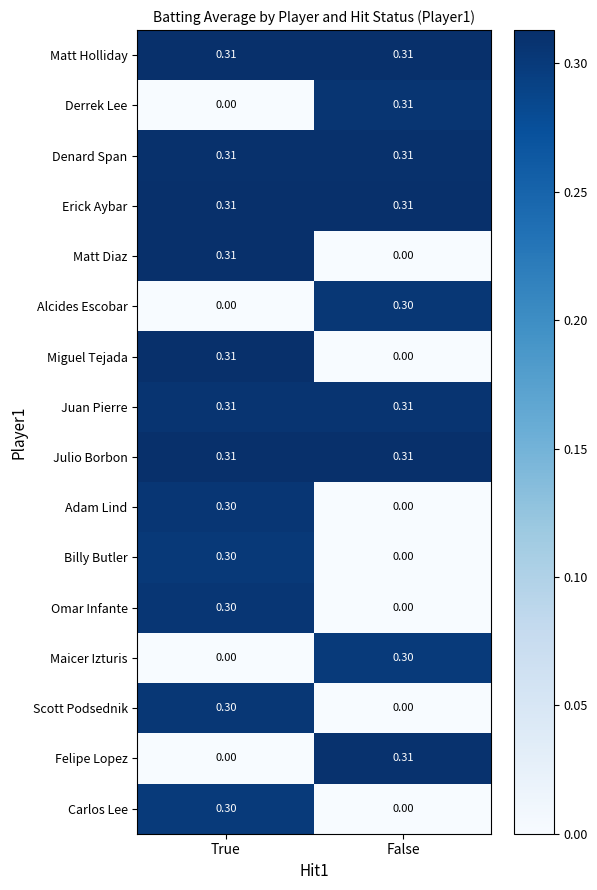

List the labels in order of Adam Lind value, largest first.

True, False